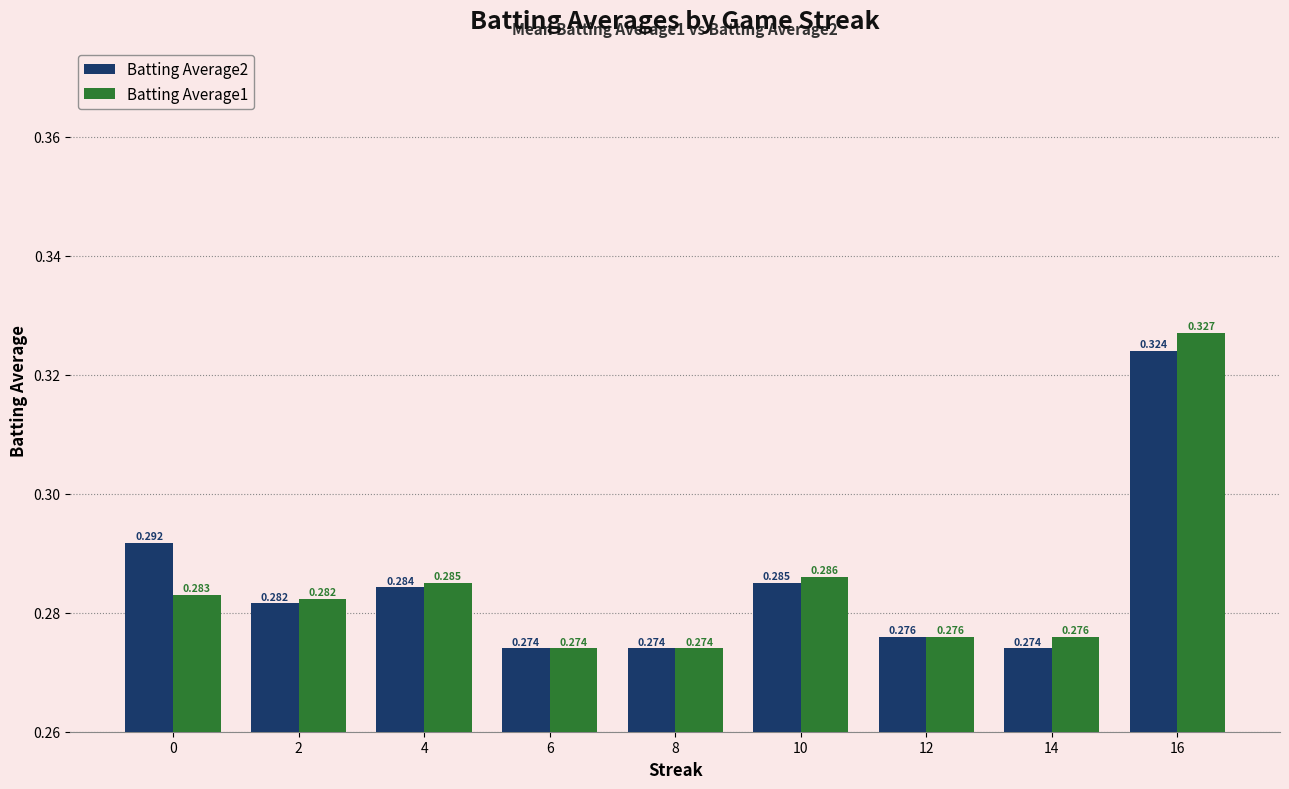

What is the value of the Batting Average2 bar at the 3rd from the left?

0.3